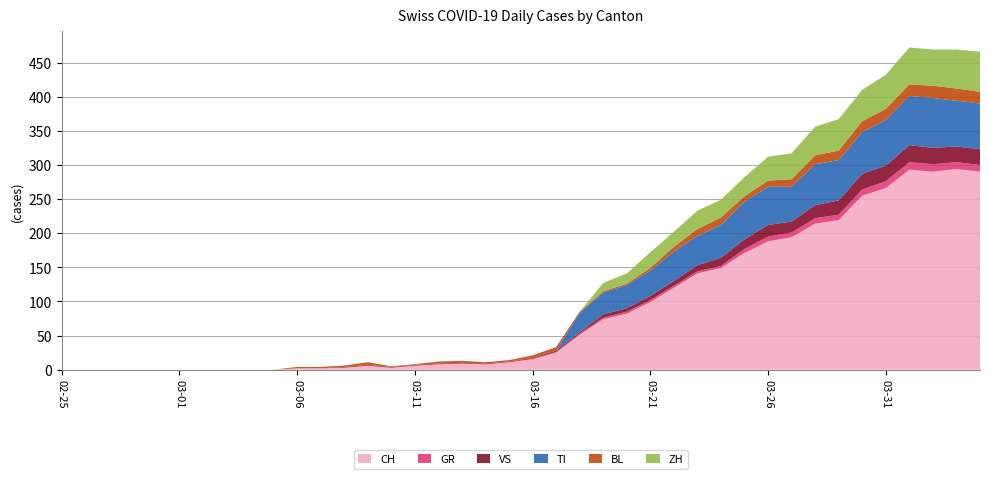

Reading right to left, transcribe all the data shown in this chart.

CH: 2020-04-04=290	2020-04-03=294	2020-04-02=290	2020-04-01=293	2020-03-31=266	2020-03-30=255	2020-03-29=219	2020-03-28=214	2020-03-27=194	2020-03-26=188	2020-03-25=171	2020-03-24=149	2020-03-23=141	2020-03-22=120	2020-03-21=99	2020-03-20=82	2020-03-19=74	2020-03-18=51	2020-03-17=25	2020-03-16=15	2020-03-15=11	2020-03-14=8	2020-03-13=9	2020-03-12=8	2020-03-11=6	2020-03-10=3	2020-03-09=6	2020-03-08=3	2020-03-07=2	2020-03-06=2	2020-03-05=0	2020-03-04=0	2020-03-03=0	2020-03-02=0	2020-03-01=0	2020-02-29=0	2020-02-28=0	2020-02-27=0	2020-02-26=0	2020-02-25=0
GR: 2020-04-04=10	2020-04-03=10	2020-04-02=11	2020-04-01=11	2020-03-31=10	2020-03-30=9	2020-03-29=8	2020-03-28=8	2020-03-27=7	2020-03-26=7	2020-03-25=6	2020-03-24=3	2020-03-23=3	2020-03-22=3	2020-03-21=3	2020-03-20=3	2020-03-19=2	2020-03-18=2	2020-03-17=1	2020-03-16=1	2020-03-15=0	2020-03-14=0	2020-03-13=0	2020-03-12=0	2020-03-11=0	2020-03-10=0	2020-03-09=0	2020-03-08=0	2020-03-07=0	2020-03-06=0	2020-03-05=0	2020-03-04=0	2020-03-03=0	2020-03-02=0	2020-03-01=0	2020-02-29=0	2020-02-28=0	2020-02-27=0	2020-02-26=0	2020-02-25=0
VS: 2020-04-04=23	2020-04-03=23	2020-04-02=24	2020-04-01=25	2020-03-31=23	2020-03-30=23	2020-03-29=21	2020-03-28=19	2020-03-27=16	2020-03-26=17	2020-03-25=14	2020-03-24=12	2020-03-23=9	2020-03-22=7	2020-03-21=6	2020-03-20=5	2020-03-19=5	2020-03-18=2	2020-03-17=2	2020-03-16=1	2020-03-15=1	2020-03-14=1	2020-03-13=1	2020-03-12=1	2020-03-11=1	2020-03-10=1	2020-03-09=1	2020-03-08=1	2020-03-07=0	2020-03-06=0	2020-03-05=0	2020-03-04=0	2020-03-03=0	2020-03-02=0	2020-03-01=0	2020-02-29=0	2020-02-28=0	2020-02-27=0	2020-02-26=0	2020-02-25=0
TI: 2020-04-04=67	2020-04-03=67	2020-04-02=73	2020-04-01=72	2020-03-31=67	2020-03-30=61	2020-03-29=59	2020-03-28=60	2020-03-27=51	2020-03-26=56	2020-03-25=55	2020-03-24=48	2020-03-23=43	2020-03-22=43	2020-03-21=37	2020-03-20=34	2020-03-19=32	2020-03-18=28	2020-03-17=0	2020-03-16=0	2020-03-15=0	2020-03-14=0	2020-03-13=0	2020-03-12=0	2020-03-11=0	2020-03-10=0	2020-03-09=0	2020-03-08=0	2020-03-07=0	2020-03-06=0	2020-03-05=0	2020-03-04=0	2020-03-03=0	2020-03-02=0	2020-03-01=0	2020-02-29=0	2020-02-28=0	2020-02-27=0	2020-02-26=0	2020-02-25=0
BL: 2020-04-04=17	2020-04-03=18	2020-04-02=18	2020-04-01=17	2020-03-31=16	2020-03-30=16	2020-03-29=14	2020-03-28=13	2020-03-27=11	2020-03-26=9	2020-03-25=8	2020-03-24=11	2020-03-23=10	2020-03-22=7	2020-03-21=4	2020-03-20=2	2020-03-19=2	2020-03-18=2	2020-03-17=5	2020-03-16=4	2020-03-15=2	2020-03-14=2	2020-03-13=3	2020-03-12=3	2020-03-11=1	2020-03-10=1	2020-03-09=4	2020-03-08=2	2020-03-07=2	2020-03-06=2	2020-03-05=0	2020-03-04=0	2020-03-03=0	2020-03-02=0	2020-03-01=0	2020-02-29=0	2020-02-28=0	2020-02-27=0	2020-02-26=0	2020-02-25=0
ZH: 2020-04-04=59	2020-04-03=57	2020-04-02=53	2020-04-01=54	2020-03-31=50	2020-03-30=46	2020-03-29=46	2020-03-28=42	2020-03-27=38	2020-03-26=35	2020-03-25=28	2020-03-24=26	2020-03-23=27	2020-03-22=22	2020-03-21=23	2020-03-20=15	2020-03-19=12	2020-03-18=0	2020-03-17=0	2020-03-16=0	2020-03-15=0	2020-03-14=0	2020-03-13=0	2020-03-12=0	2020-03-11=0	2020-03-10=0	2020-03-09=0	2020-03-08=0	2020-03-07=0	2020-03-06=0	2020-03-05=0	2020-03-04=0	2020-03-03=0	2020-03-02=0	2020-03-01=0	2020-02-29=0	2020-02-28=0	2020-02-27=0	2020-02-26=0	2020-02-25=0